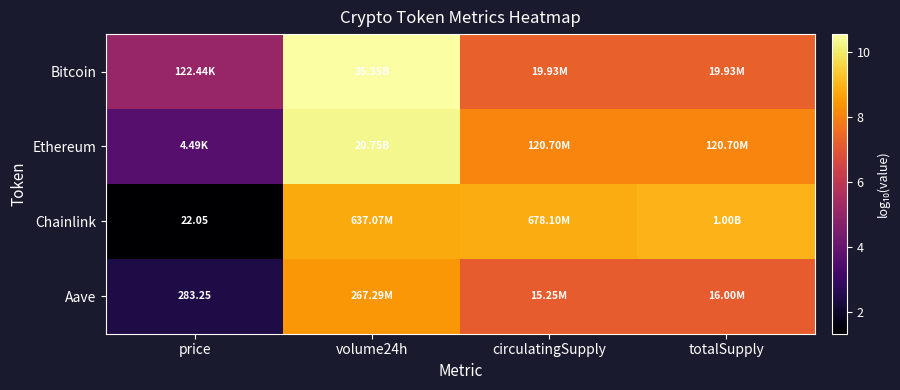

Is the value of Aave at volume24h greater than the value of Bitcoin at volume24h?

No